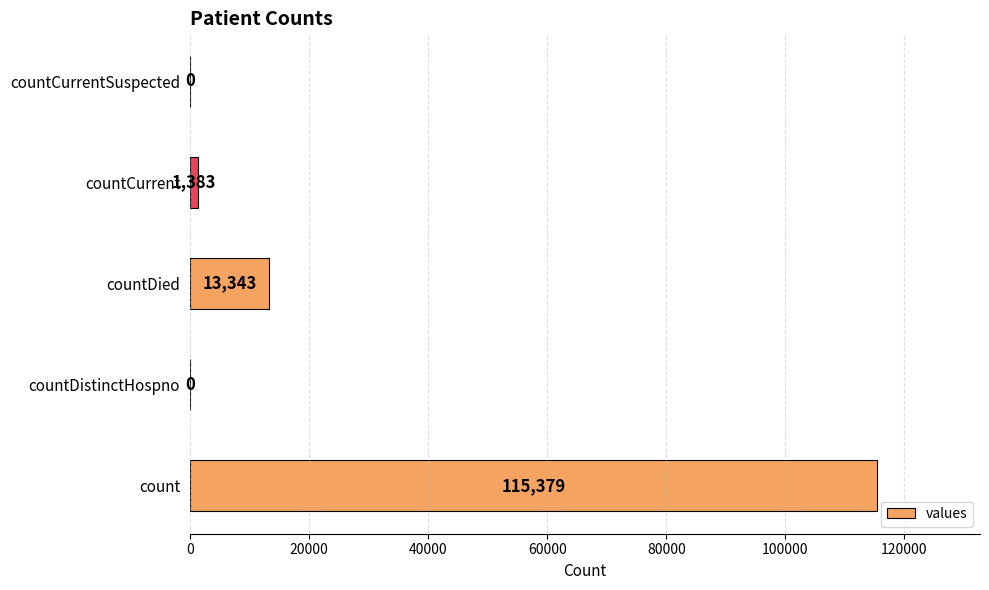

True or false: the data shows -73662 at countDistinctHospno.

False